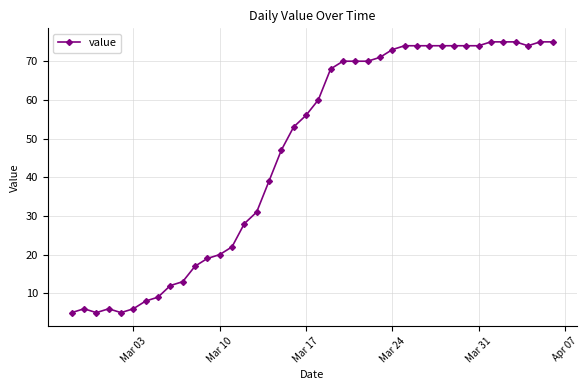

True or false: there are more than 0 points higher than both neighbors.

True